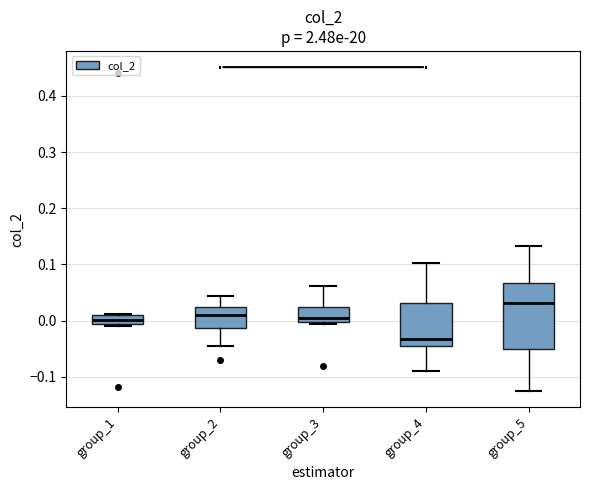

Reading left to right, transcribe this box plot: for each box, give where its median line is, the range the box spans, and where its two whiskers end, as read against the y-axis. The values are not printed on the chart, so give them approximately, as read against the axis.

group_1: median 0.00, box -0.01 to 0.01, whiskers -0.01 (just below the box's lower edge) to 0.01
group_2: median 0.01, box -0.01 to 0.02, whiskers -0.04 to 0.04
group_3: median 0.01, box 0.00 to 0.02, whiskers -0.01 to 0.06
group_4: median -0.03, box -0.04 to 0.03, whiskers -0.09 to 0.10
group_5: median 0.03, box -0.05 to 0.07, whiskers -0.12 to 0.13